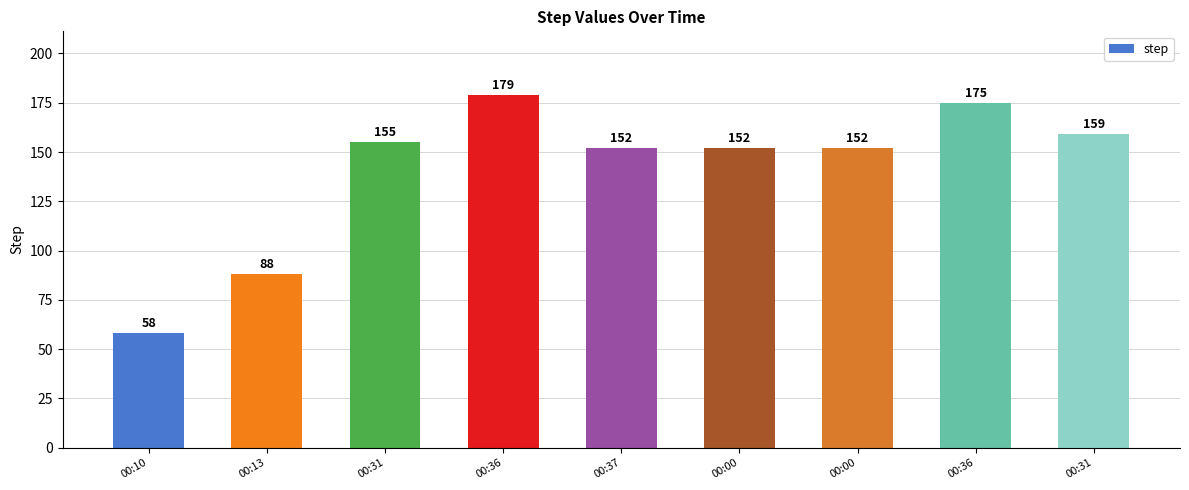

Reading right to left, extract all data points from this chart.

00:31=159	00:36=175	00:00=152	00:00=152	00:37=152	00:36=179	00:31=155	00:13=88	00:10=58